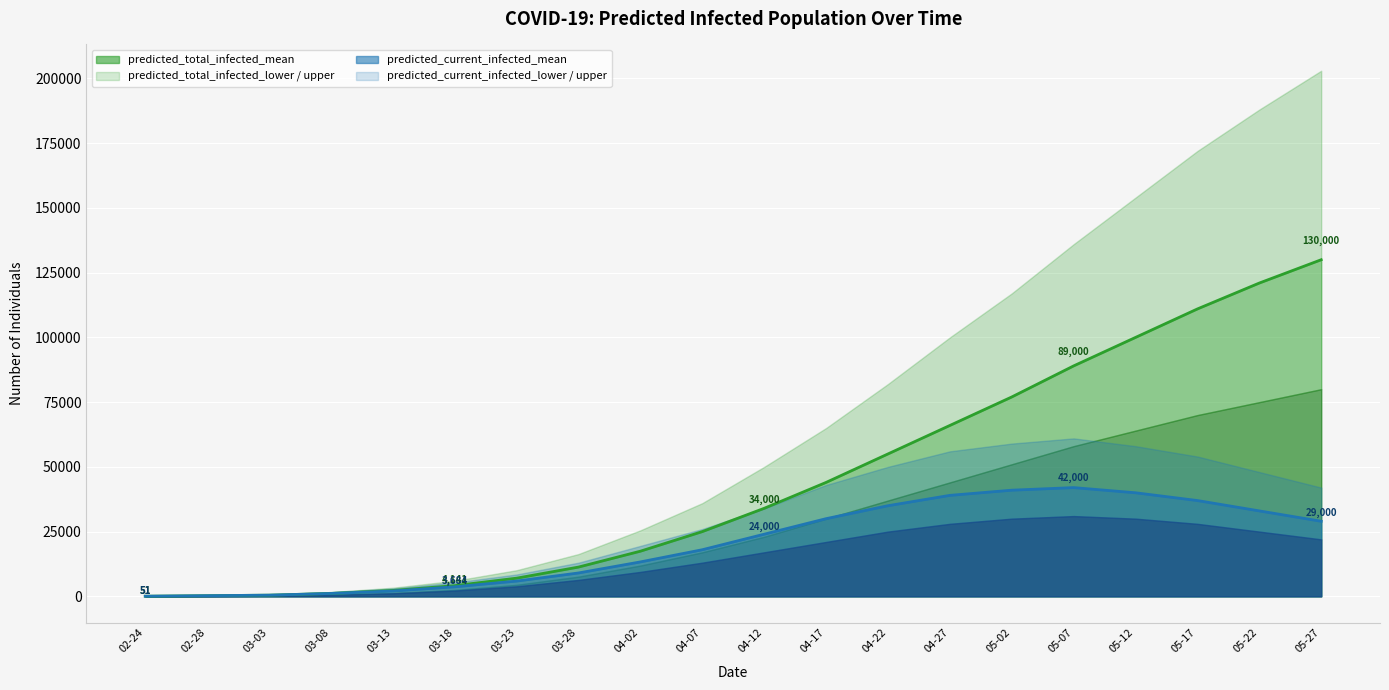

True or false: predicted_total_infected_mean and predicted_current_infected_upper cross at least once.

False